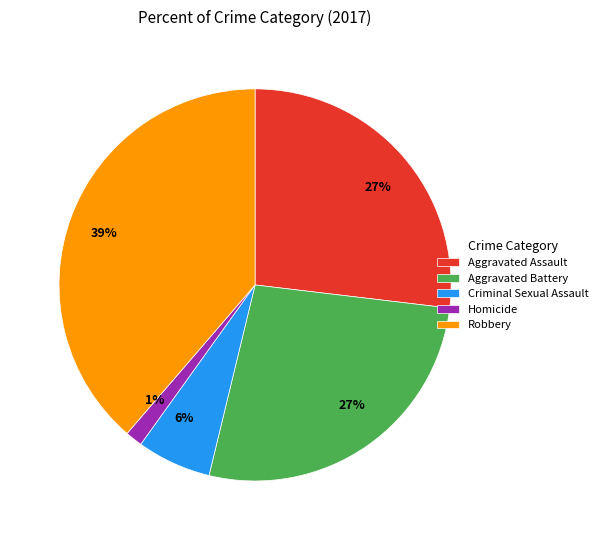

Which slice is the largest?

Robbery